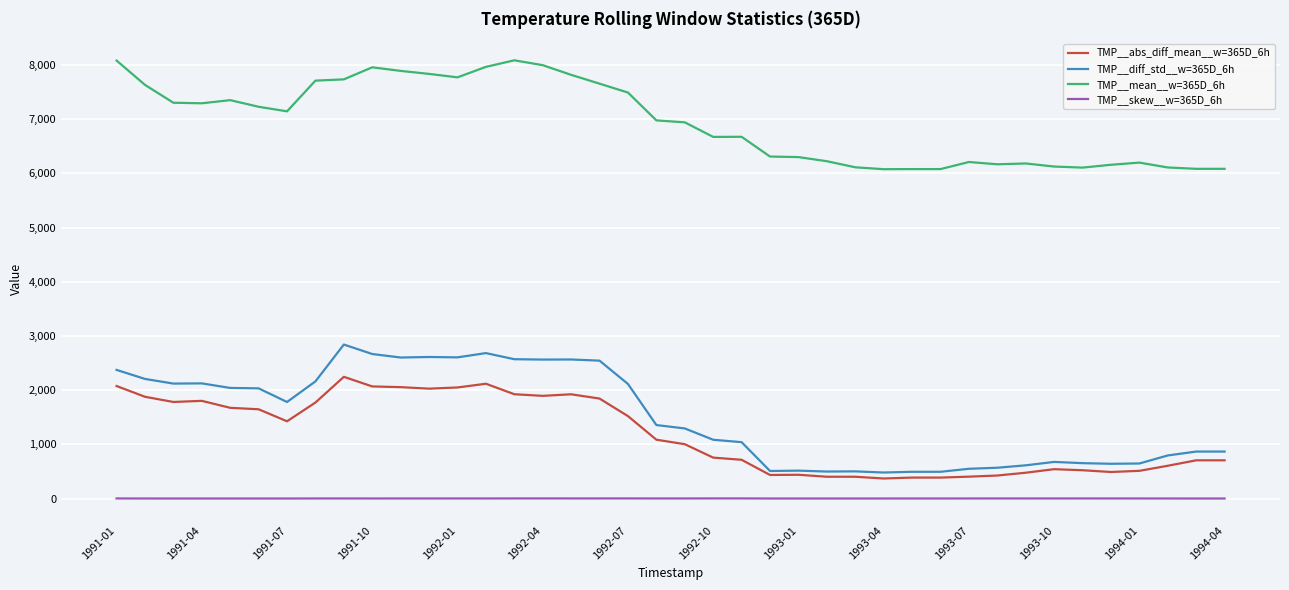

True or false: TMP__mean__w=365D_6h and TMP__diff_std__w=365D_6h cross at least once.

False